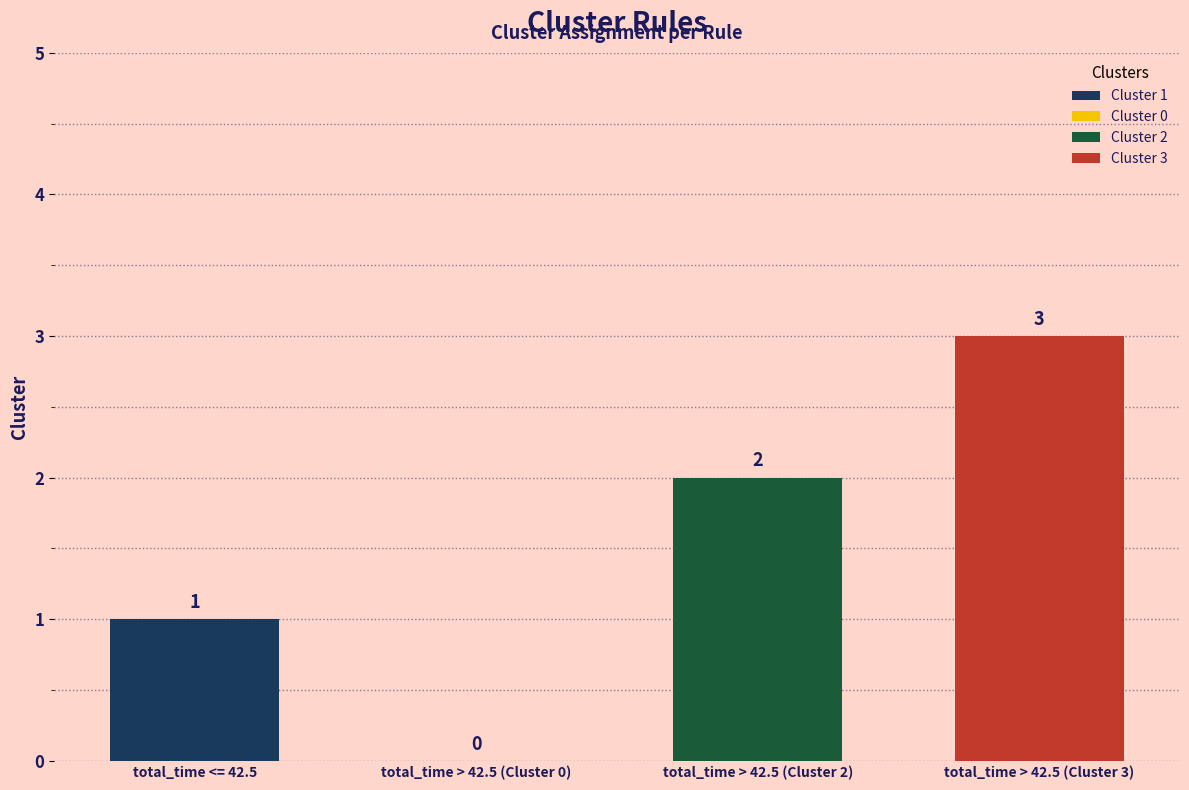

At which label is the value closest to 1?

total_time <= 42.5